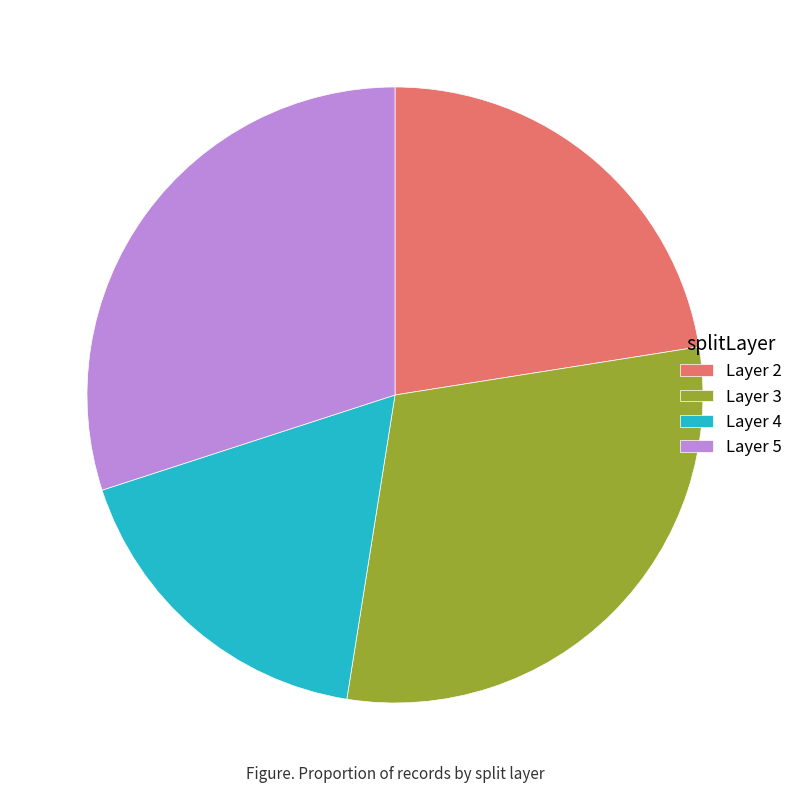

True or false: Layer 2 accounts for 15% of the total.

False